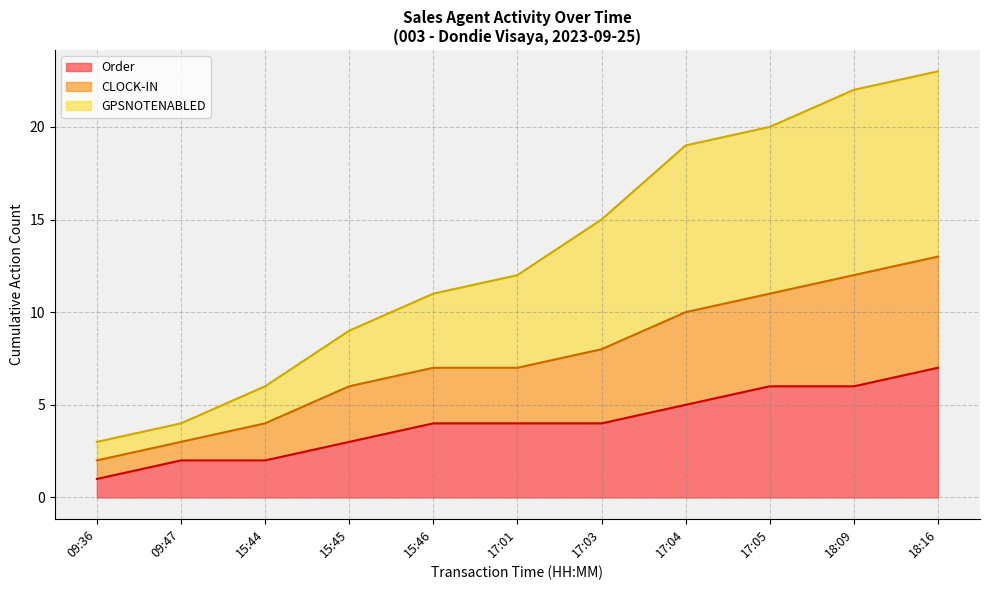

True or false: Order and CLOCK-IN intersect in this chart.

False